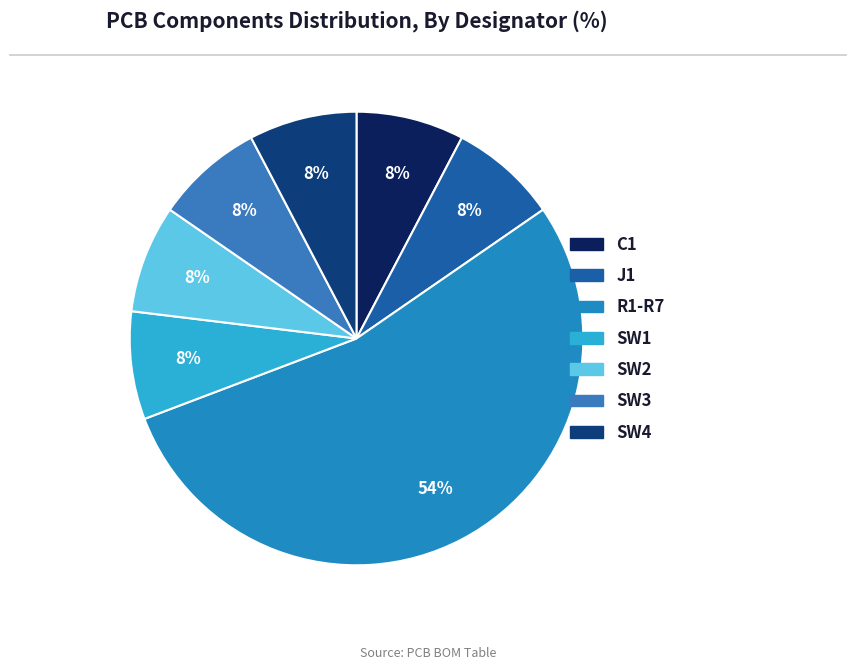

What is the ratio of the value at C1 to the value at SW3?

1.0